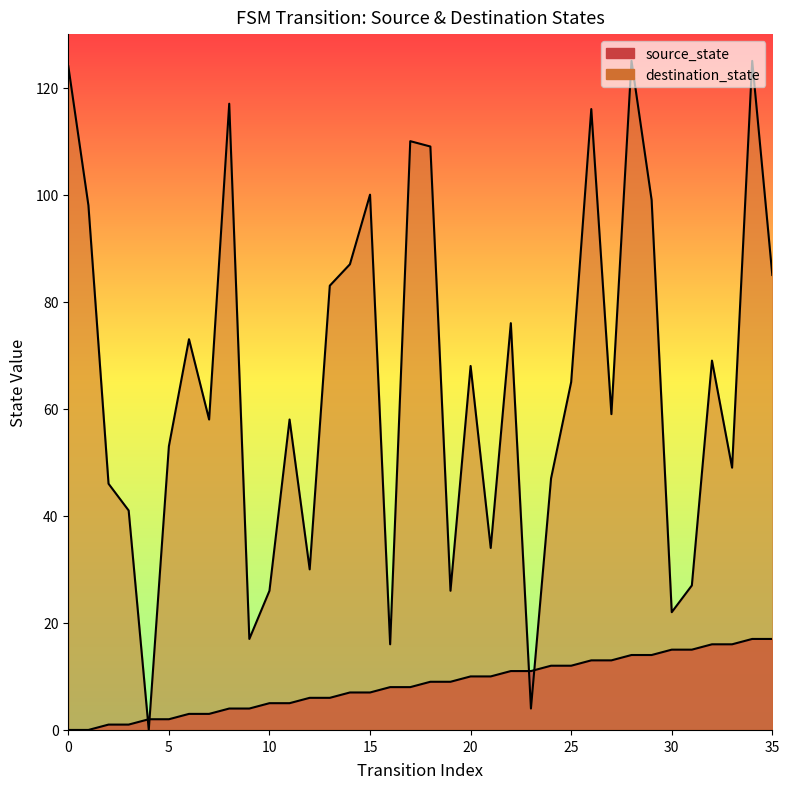

How many lines are shown in the chart?

2